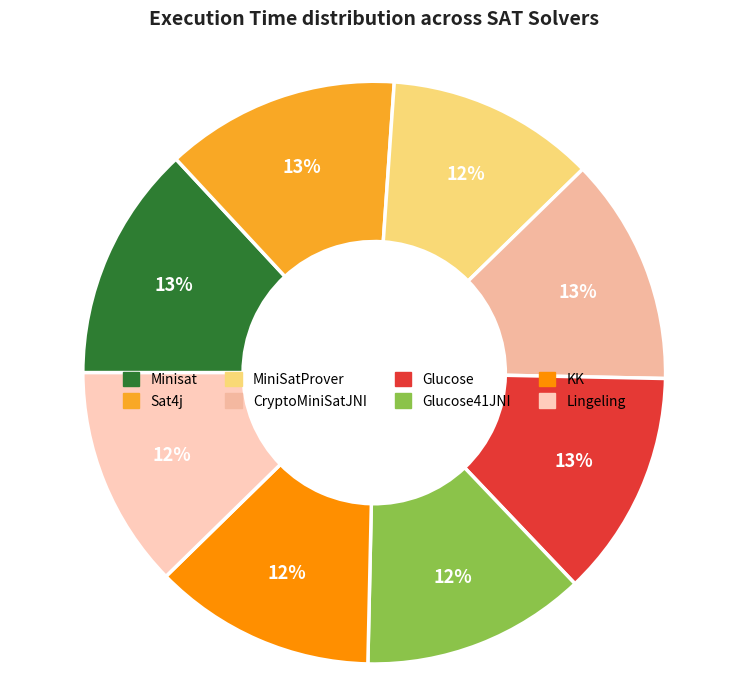

Is there any slice that represents more than half of the pie?

No